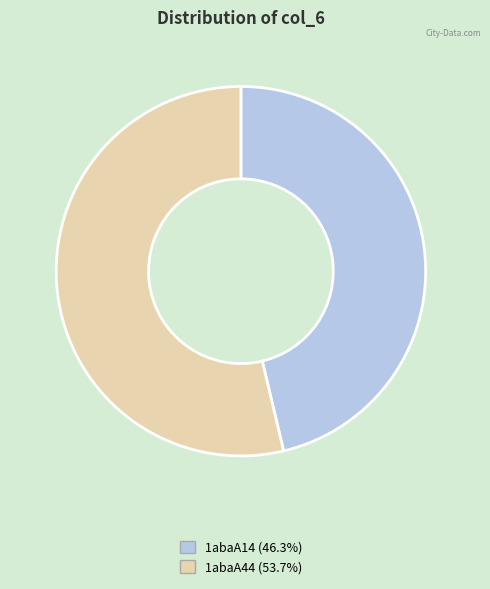

How many slices are in this pie chart?

2